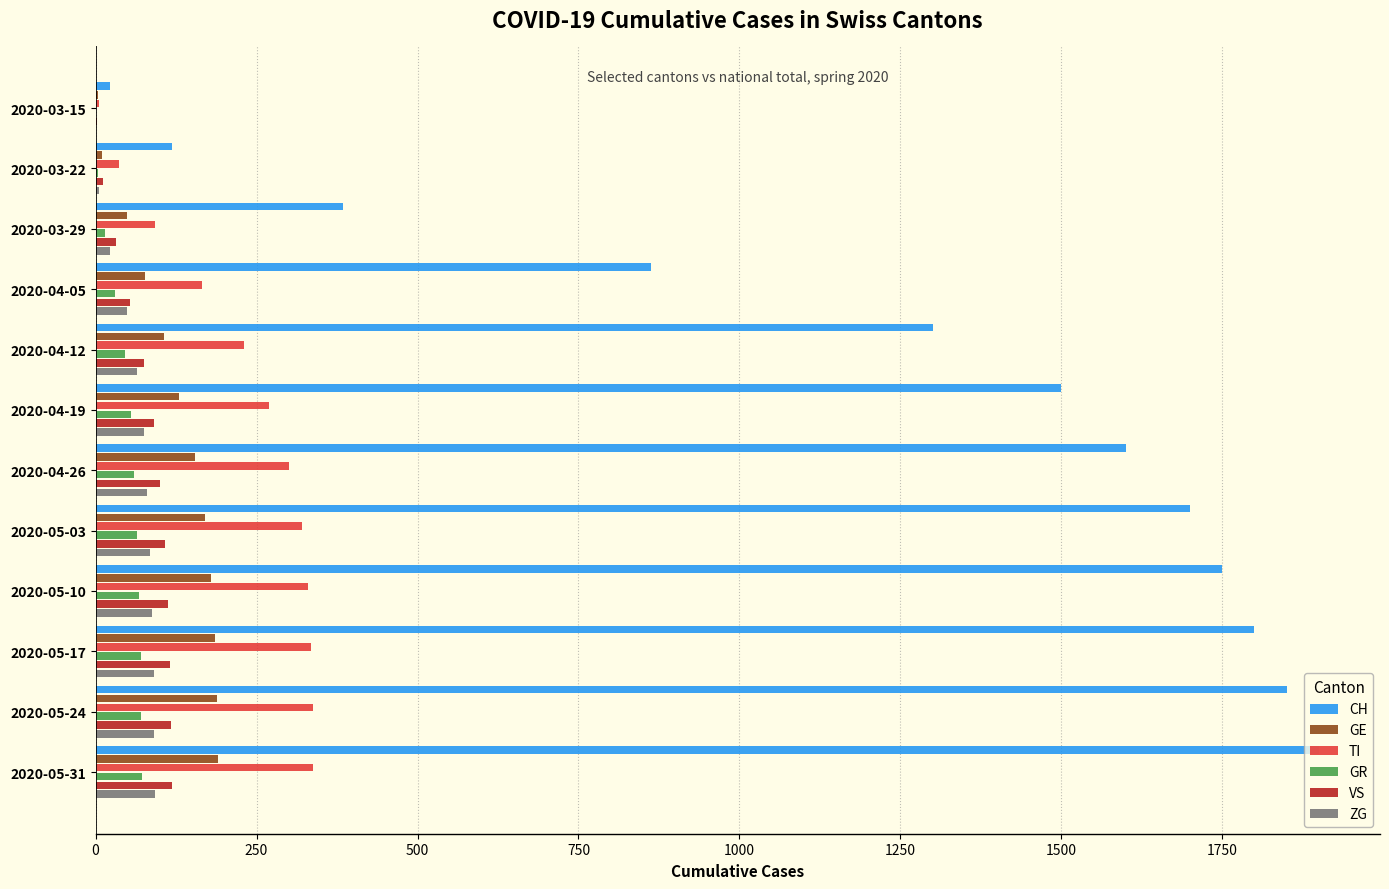

What is the sum of all GE values?

1443